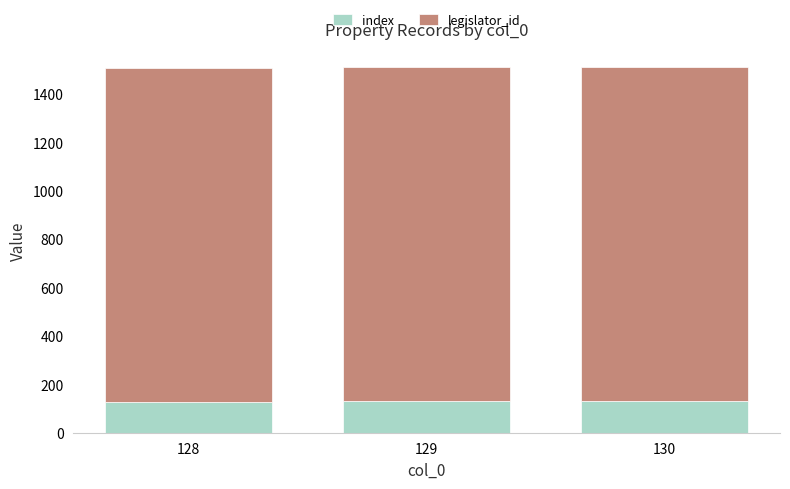

What is the difference between the second highest and minimum values in the index series?

1